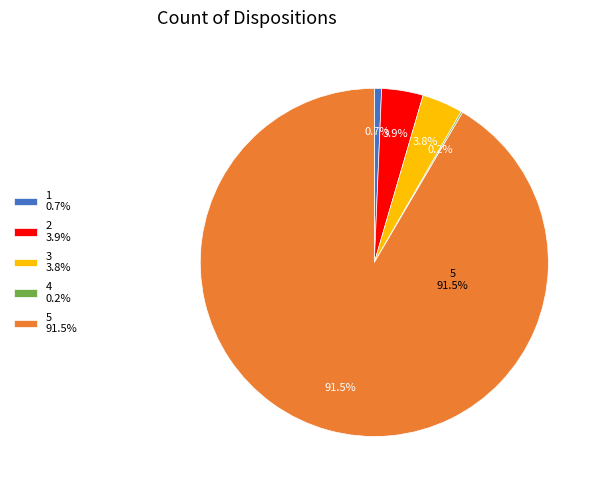

Which slice is the largest?

5